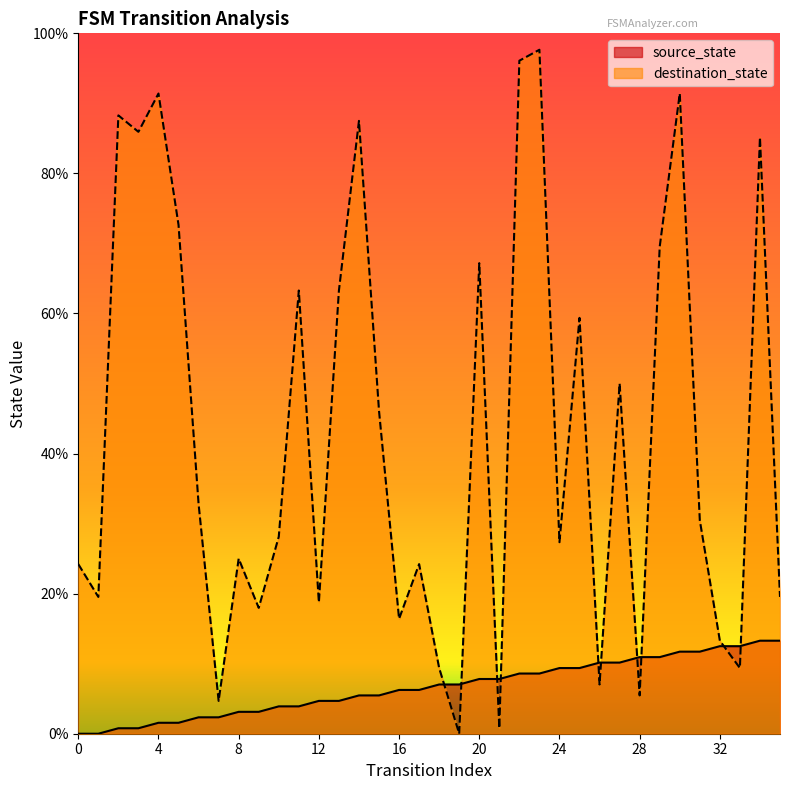

True or false: source_state has a value of 8.6 at 22.

True